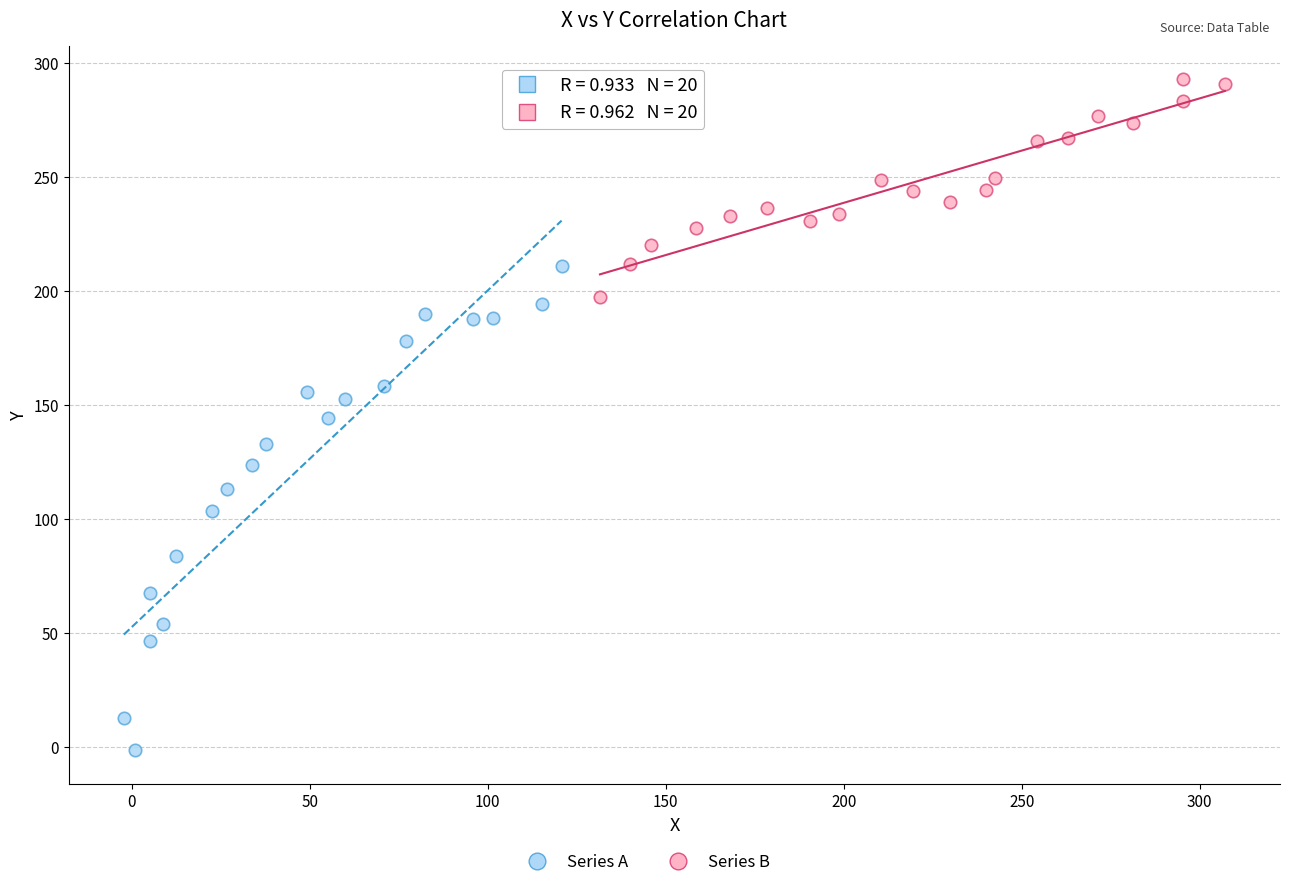

Which series reaches the minimum Y coordinate?

Series A